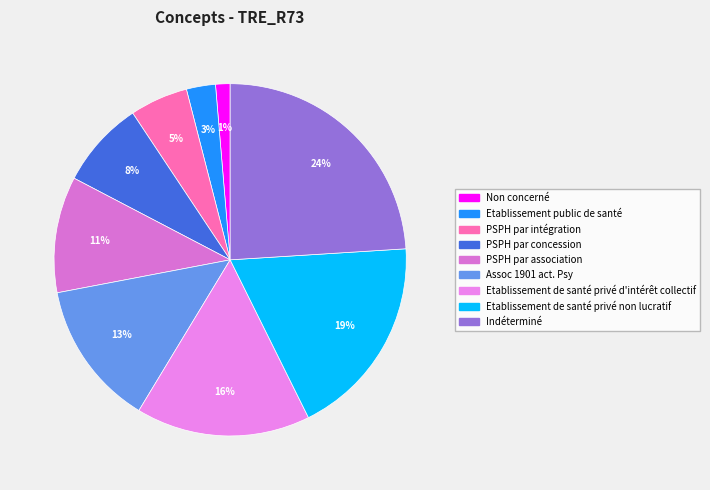

Which has a higher value, PSPH par association or Non concerné?

PSPH par association